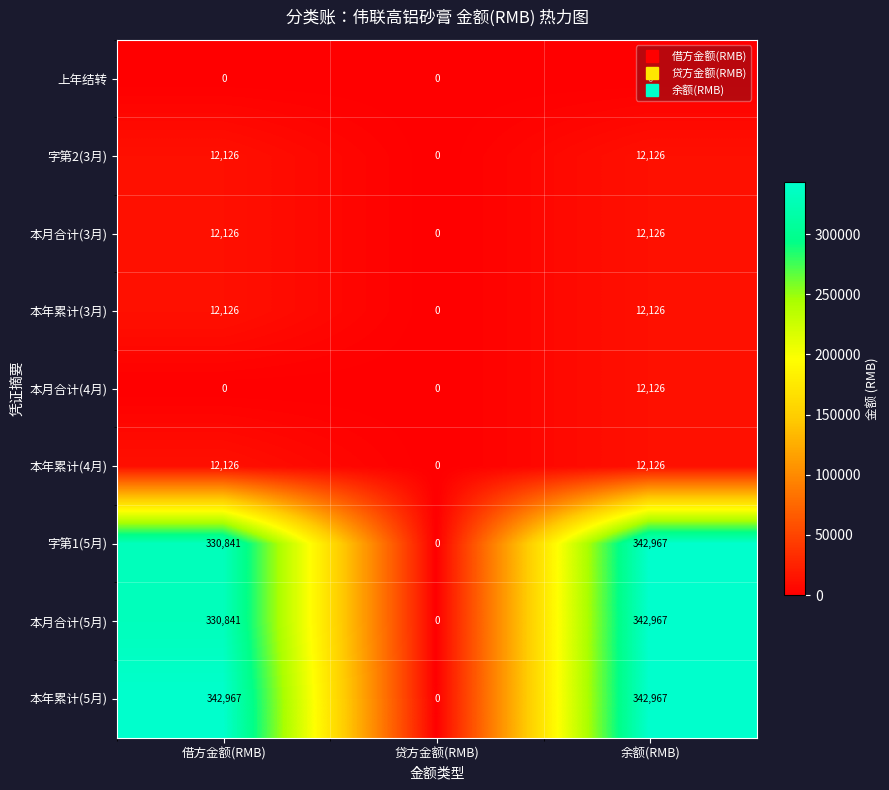

What is the difference between the highest and lowest values at 借方金额(RMB)?

342967